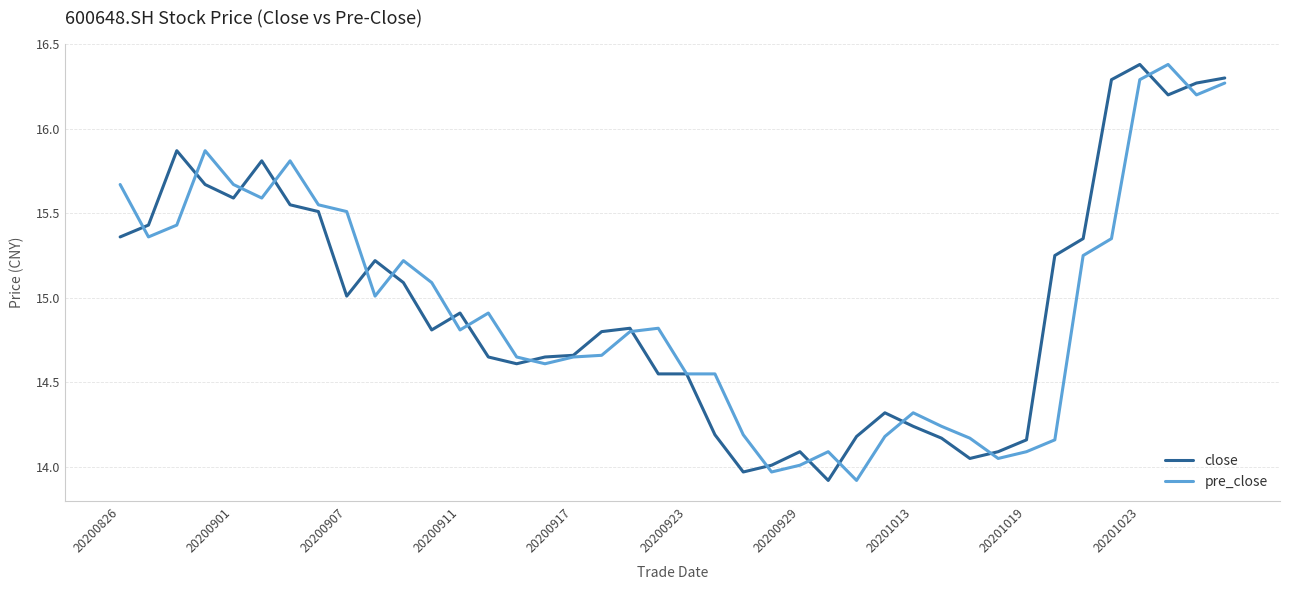

What is the maximum value shown in the chart?

16.4